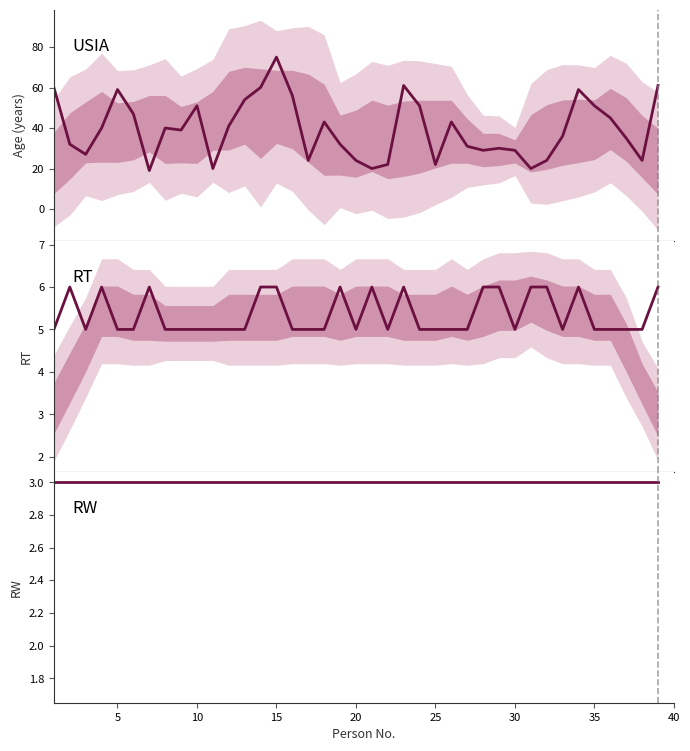

Does the chart have visible grid lines?

No